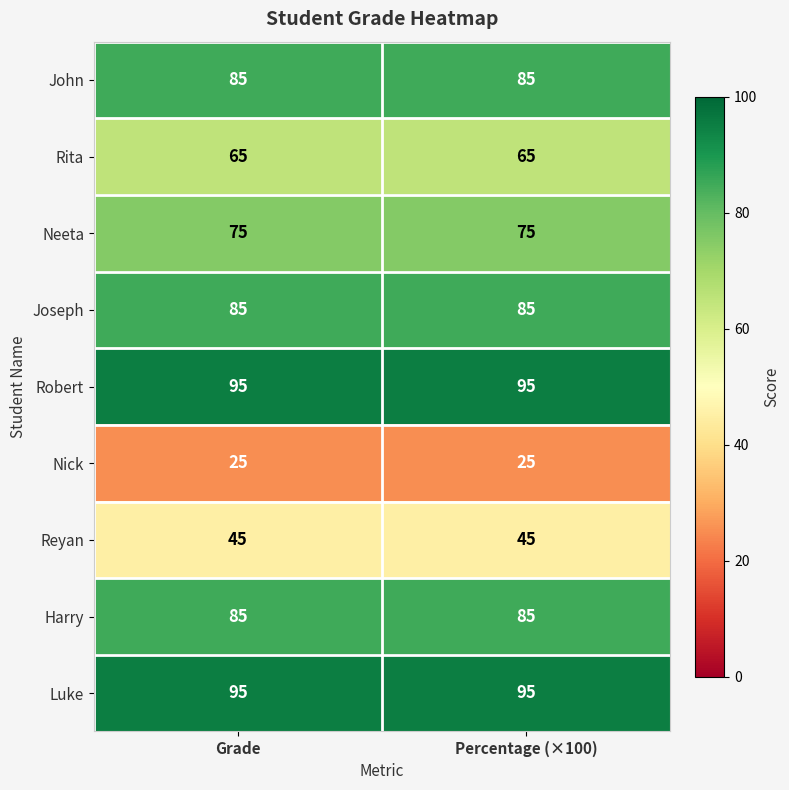

What is the maximum value shown in the chart?

95